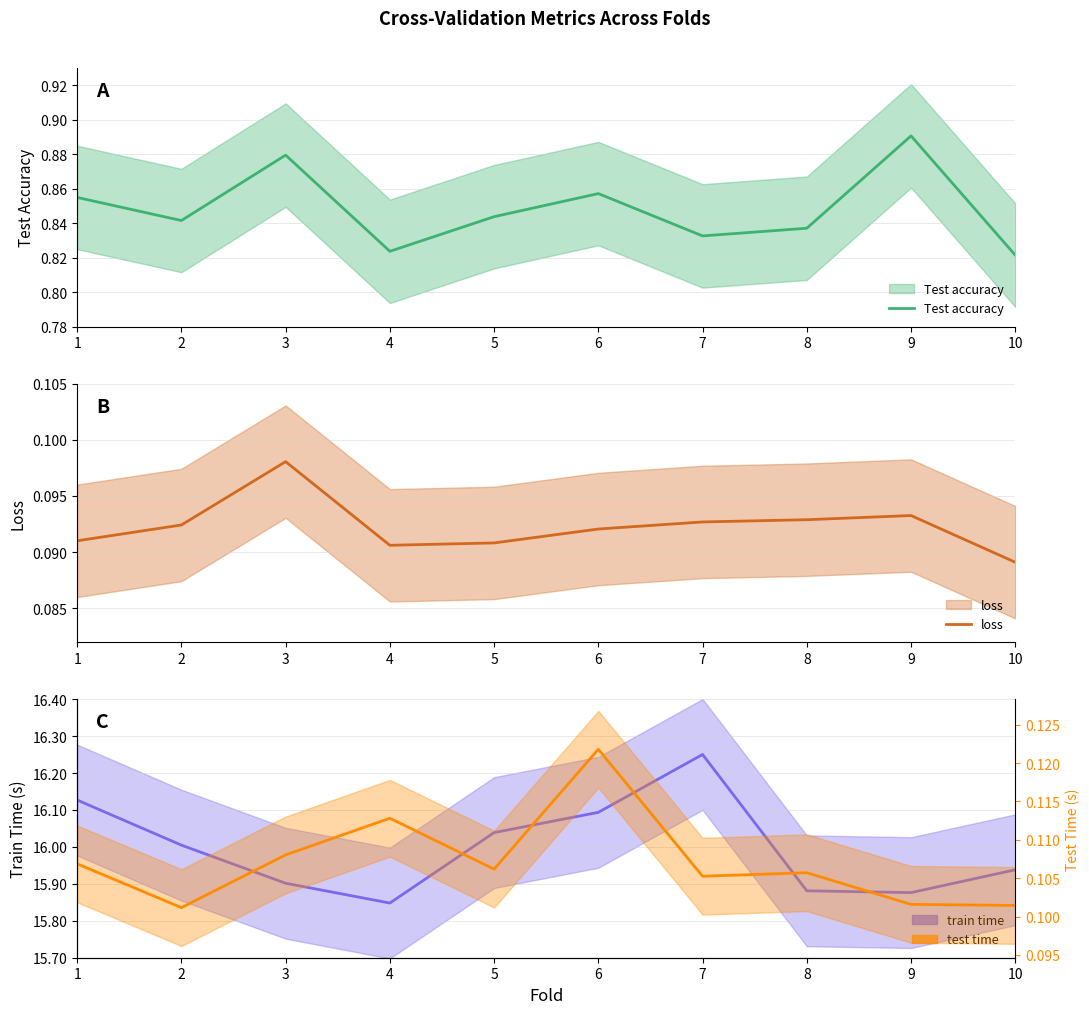

List the labels in order of Test accuracy value, smallest first.

10, 4, 7, 8, 2, 5, 1, 6, 3, 9